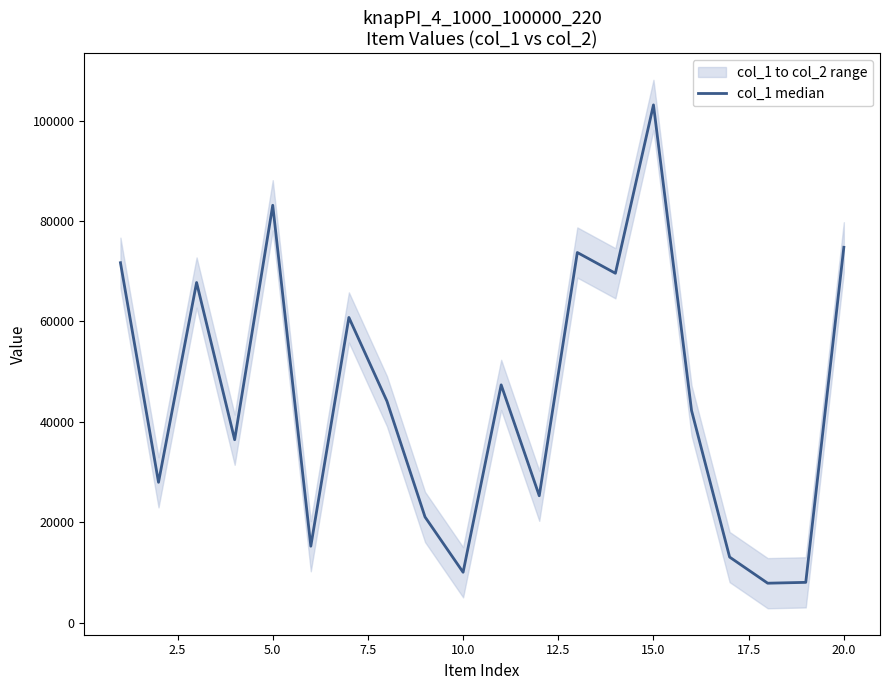

True or false: the data shows 9908 at 2.5.

False